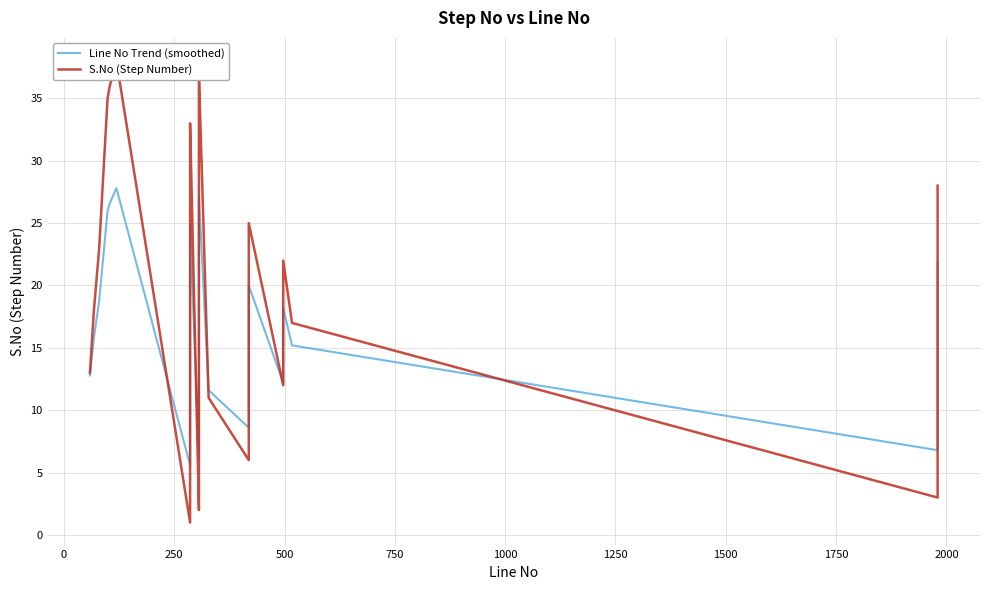

What is the difference between the second highest and minimum values in the S.No (Step Number) series?

36.0